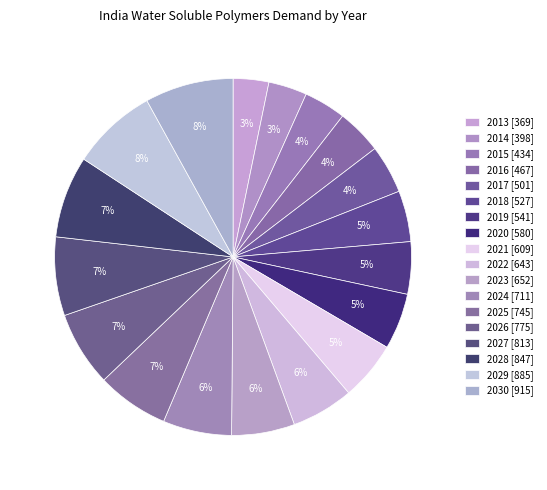

How many segments does this pie chart have?

18